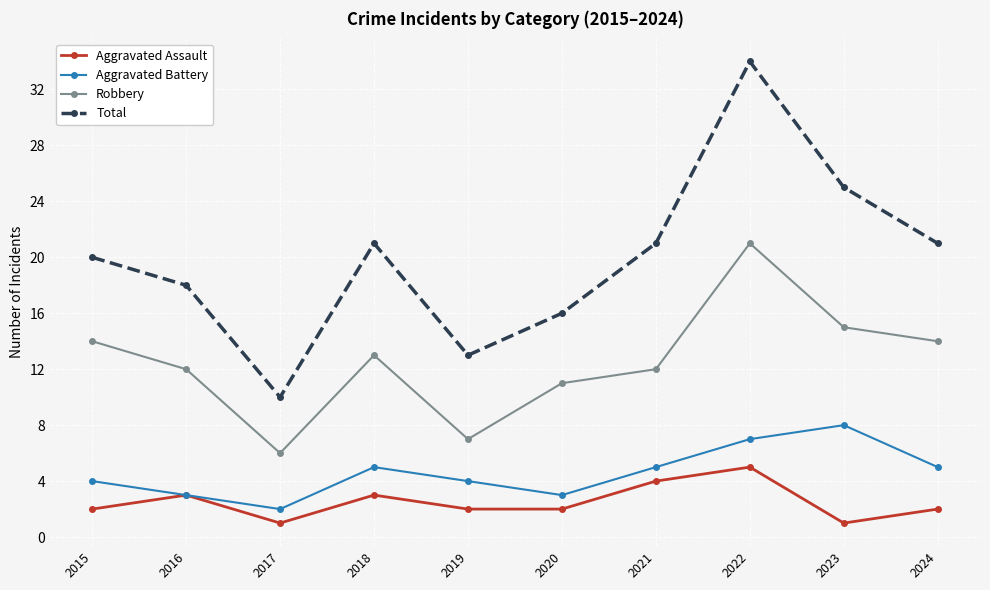

What is the sum of the Aggravated Assault values at 2017 and 2023?

2